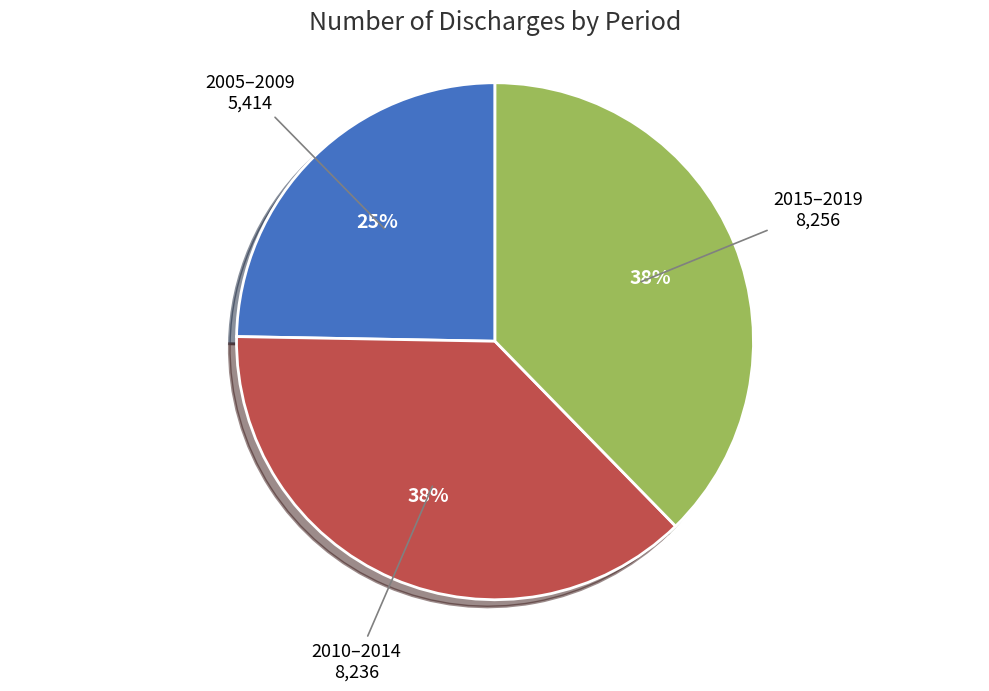

Which has a higher value, 2010–2014 or 2005–2009?

2010–2014